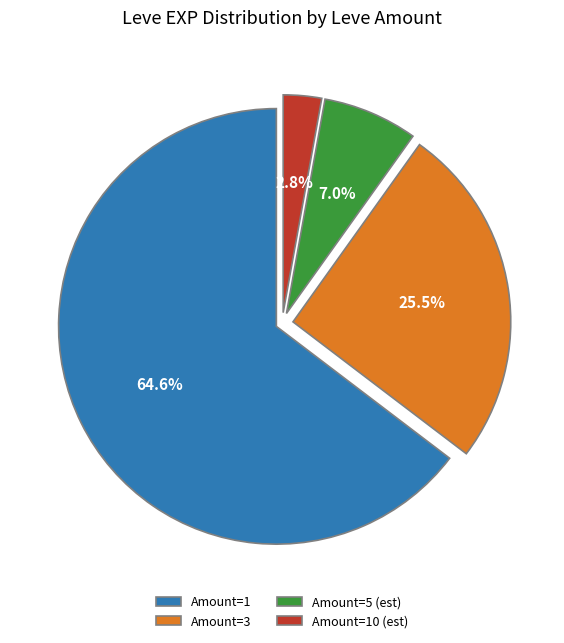

To the nearest percent, what is the average slice percentage?

25%